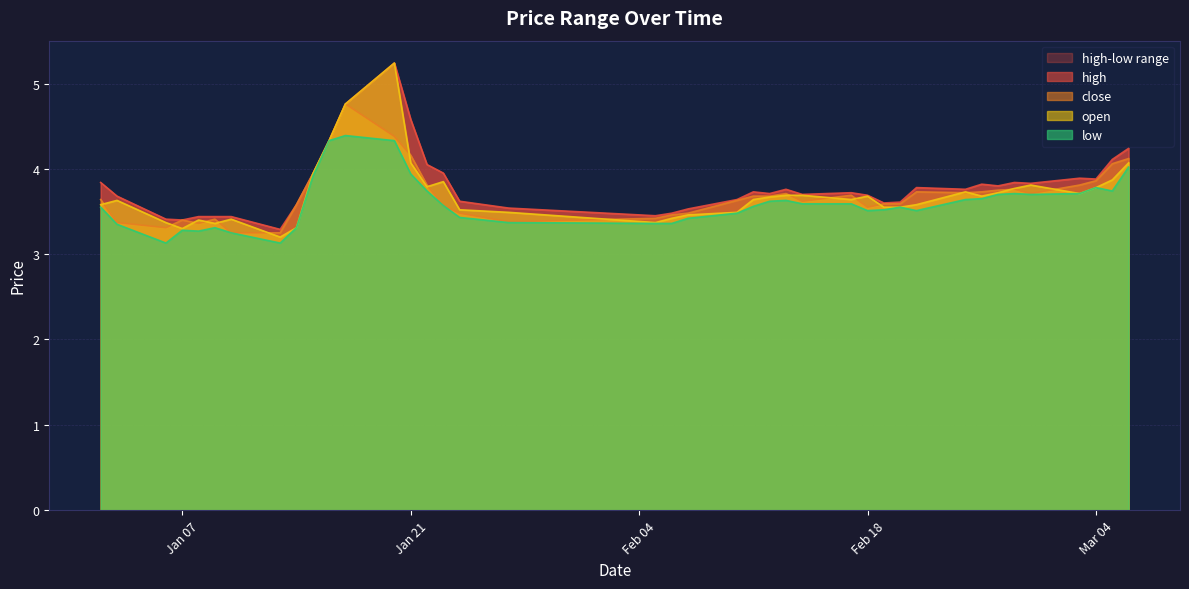

The value of close at Feb 18 is 3.5. True or false?

True